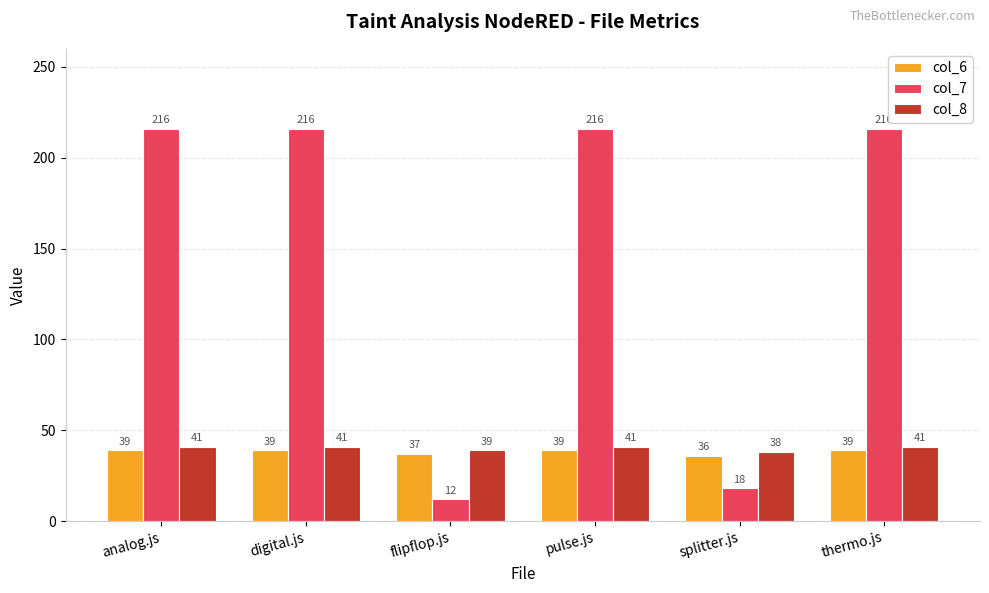

Which category has the lowest value in the col_6 series?

splitter.js